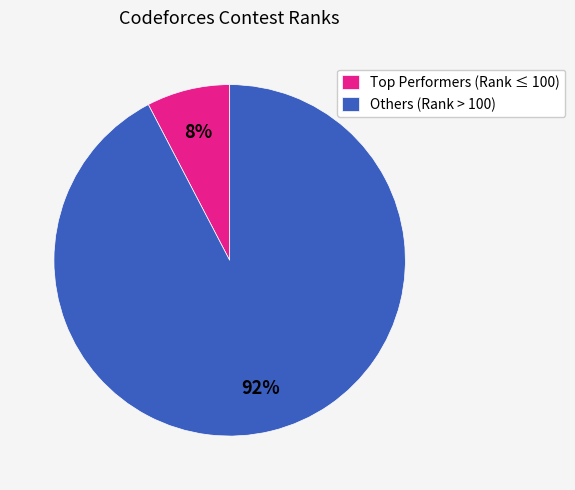

Which category accounts for the majority?

Others (Rank > 100)